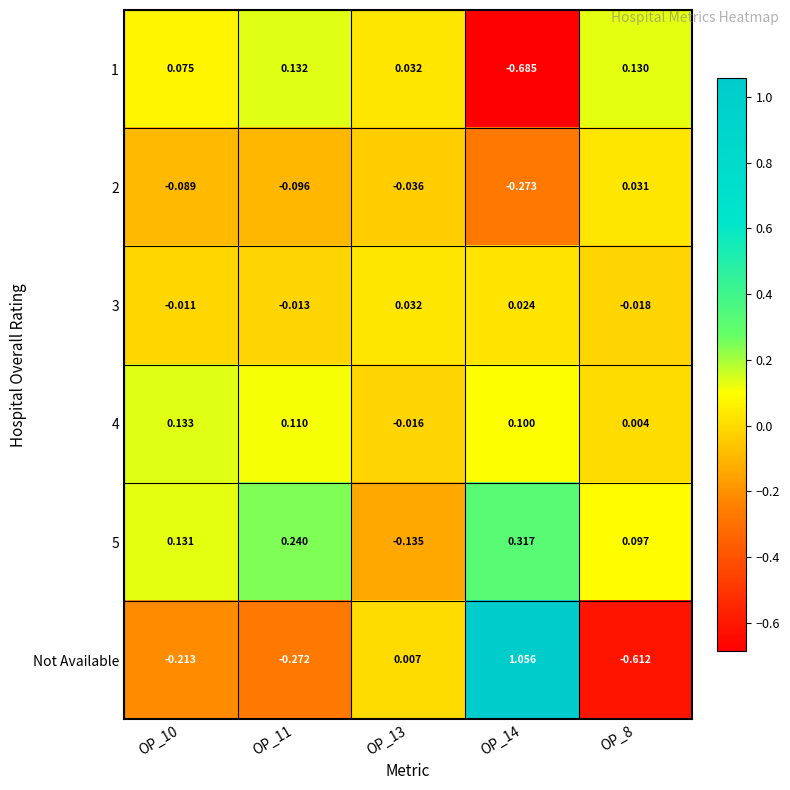

How many distinct data groups are displayed?

6